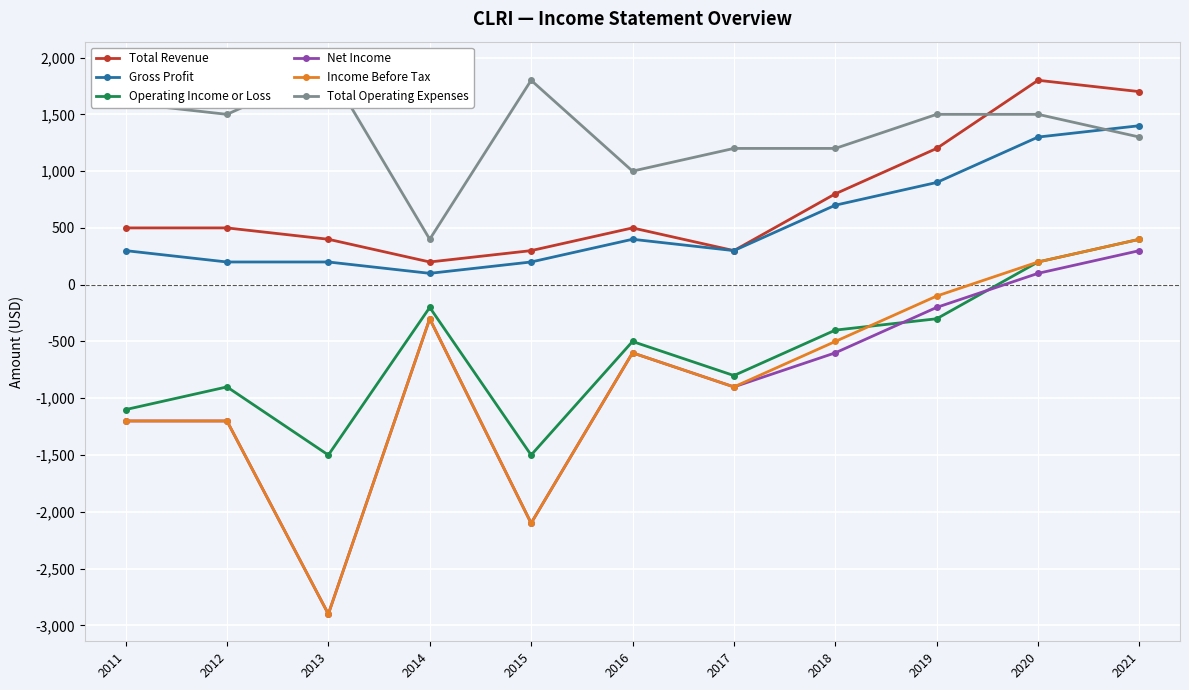

Where is Operating Income or Loss nearest to the value -550?

2016